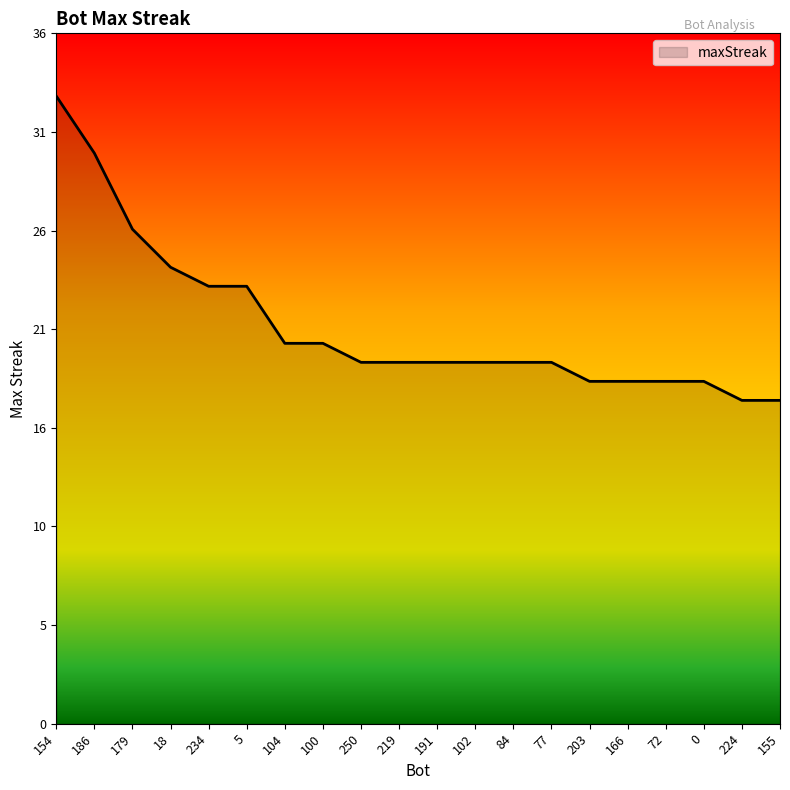

Does the chart have visible grid lines?

No